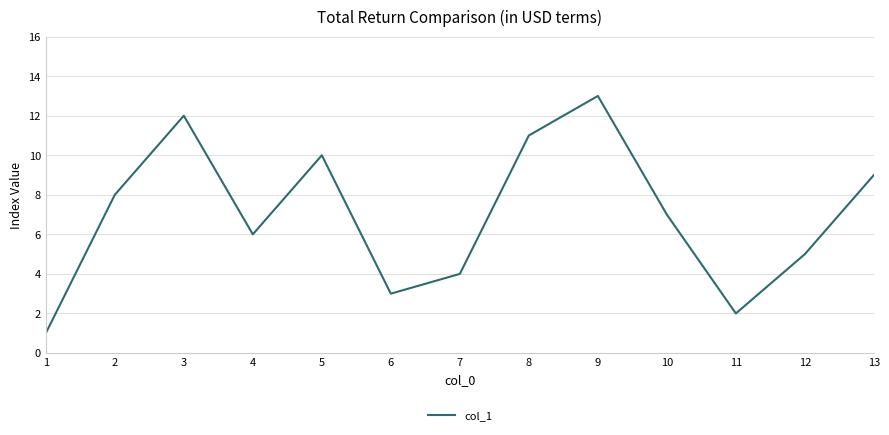

What is the difference between the maximum and second lowest values?

11